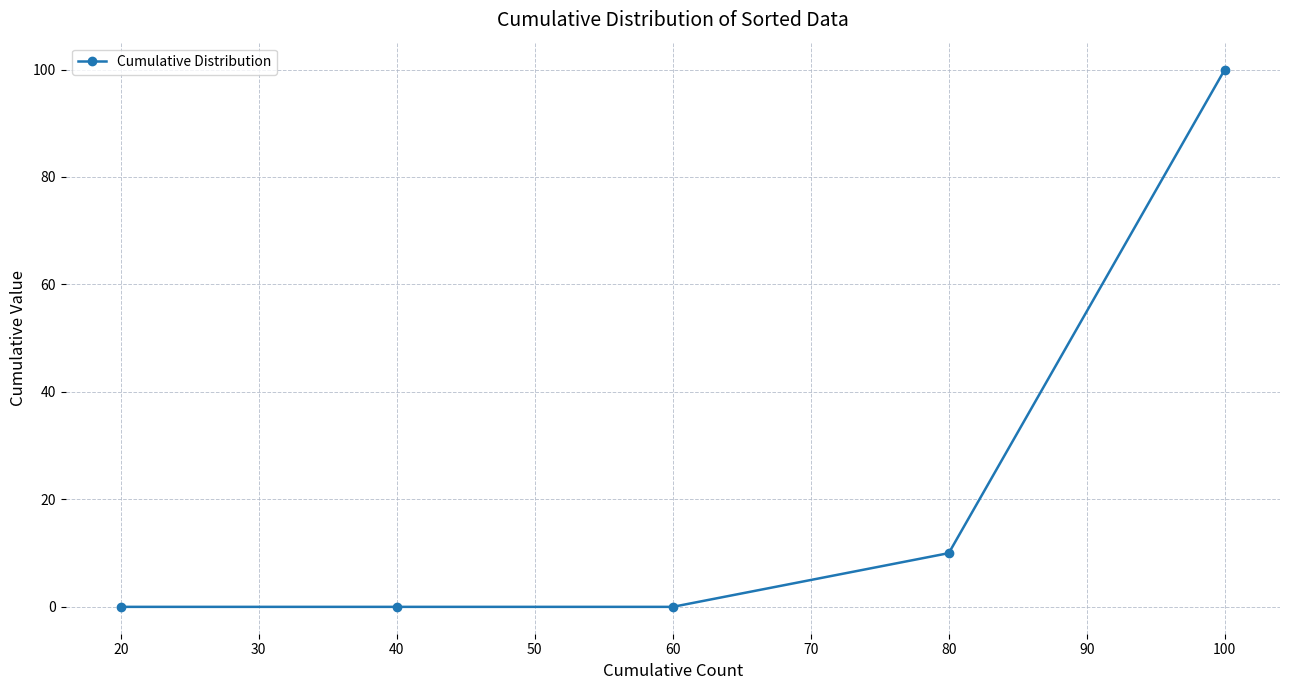

The chart shows a value of 0 at 40. True or false?

True